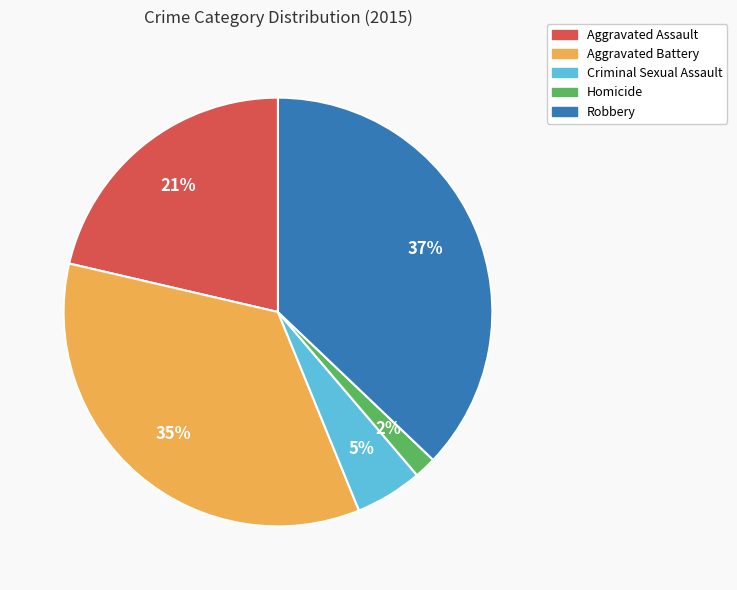

Do Aggravated Battery and Criminal Sexual Assault together represent more than half of the pie?

No